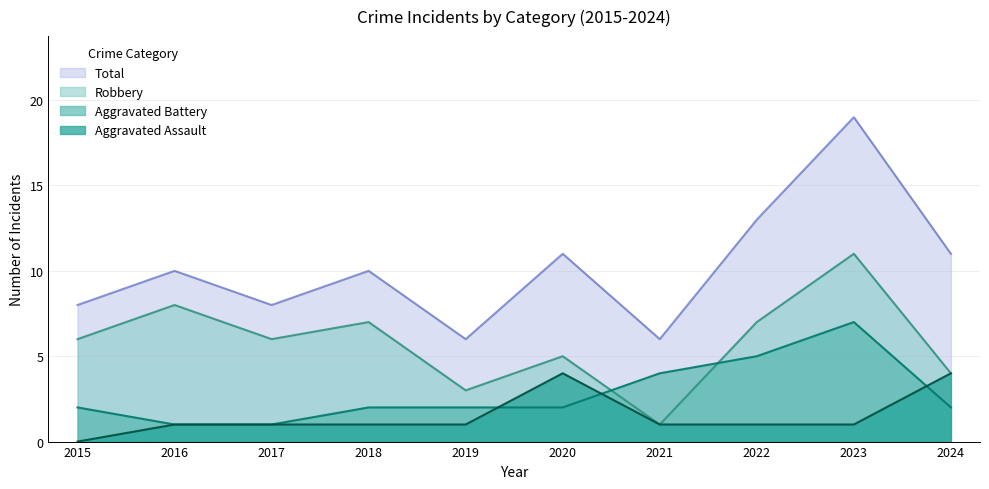

True or false: Aggravated Assault has a value of 1 at 2016.

True